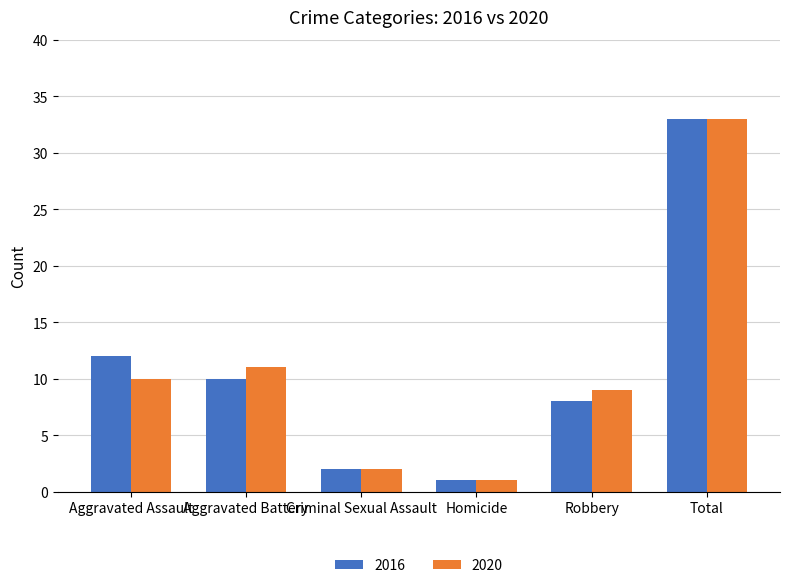

What position from the left is Criminal Sexual Assault?

3